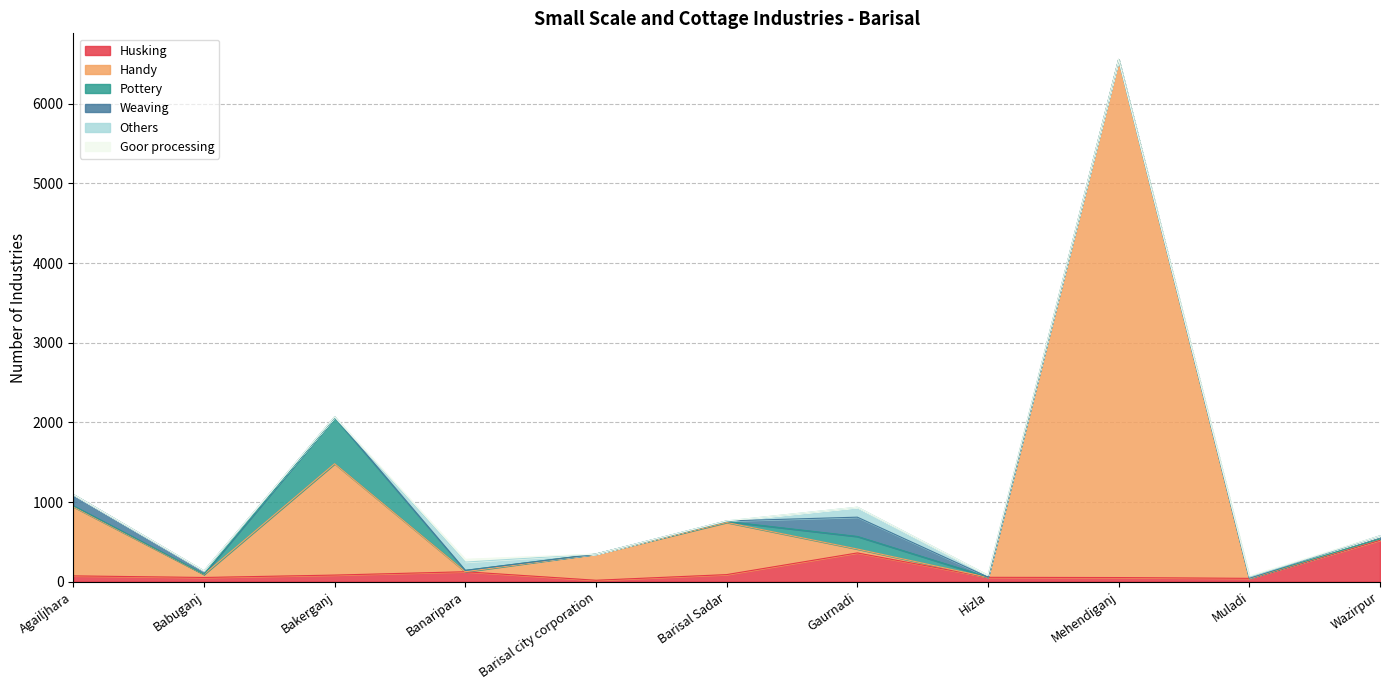

True or false: Goor processing and Others intersect in this chart.

True